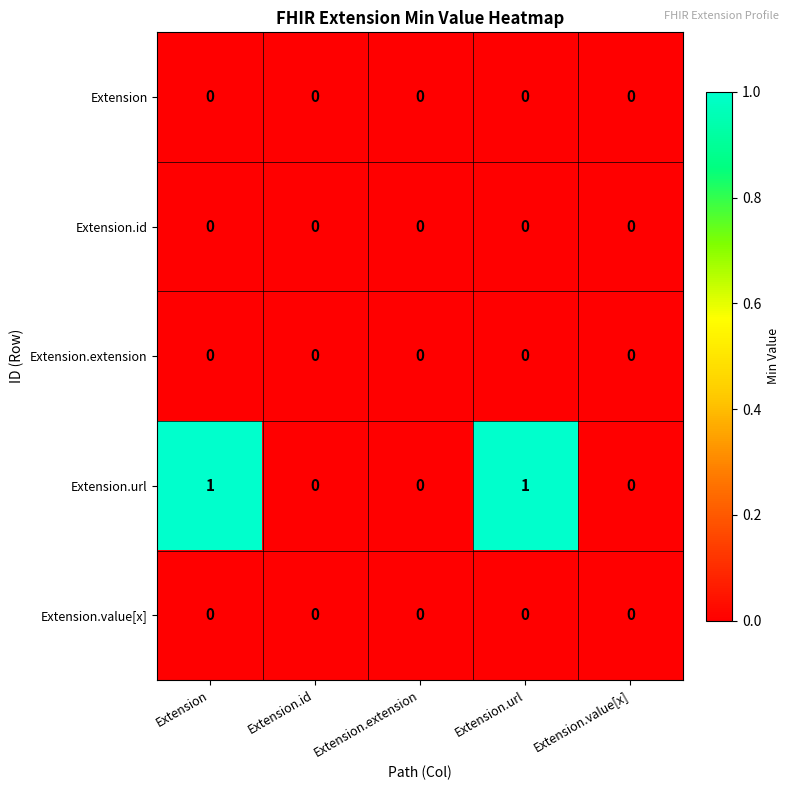

The Extension.url series shows 1 at Extension. True or false?

True